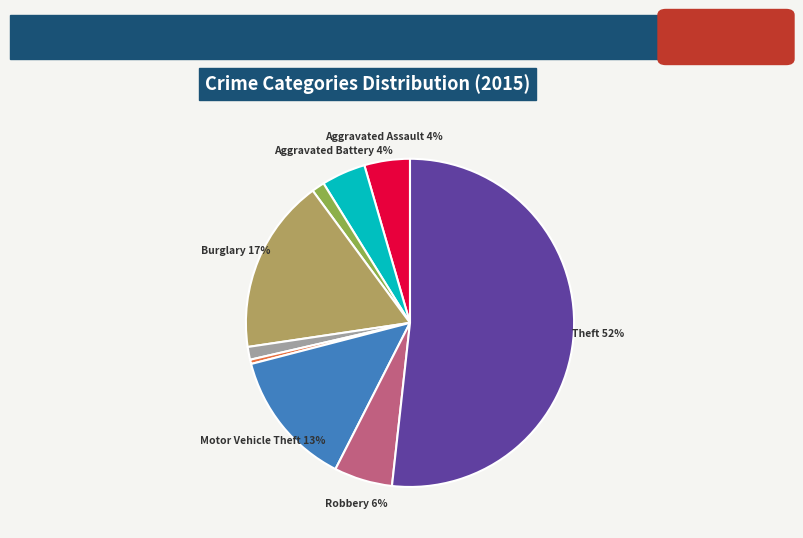

Does any single category account for the majority?

Yes